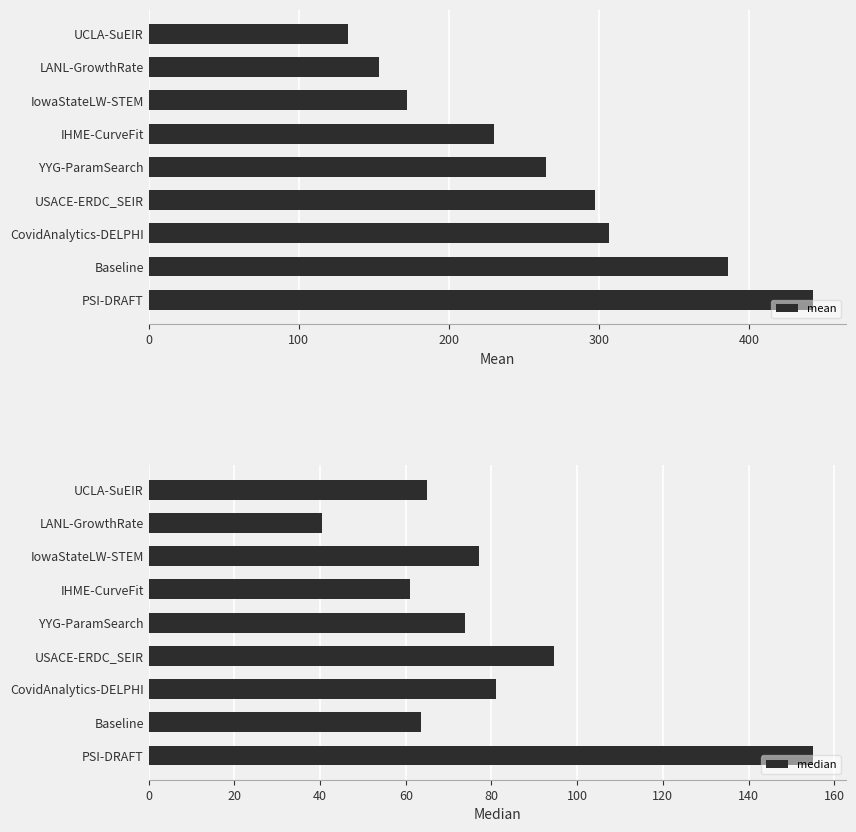

What is the minimum value for mean?

132.7